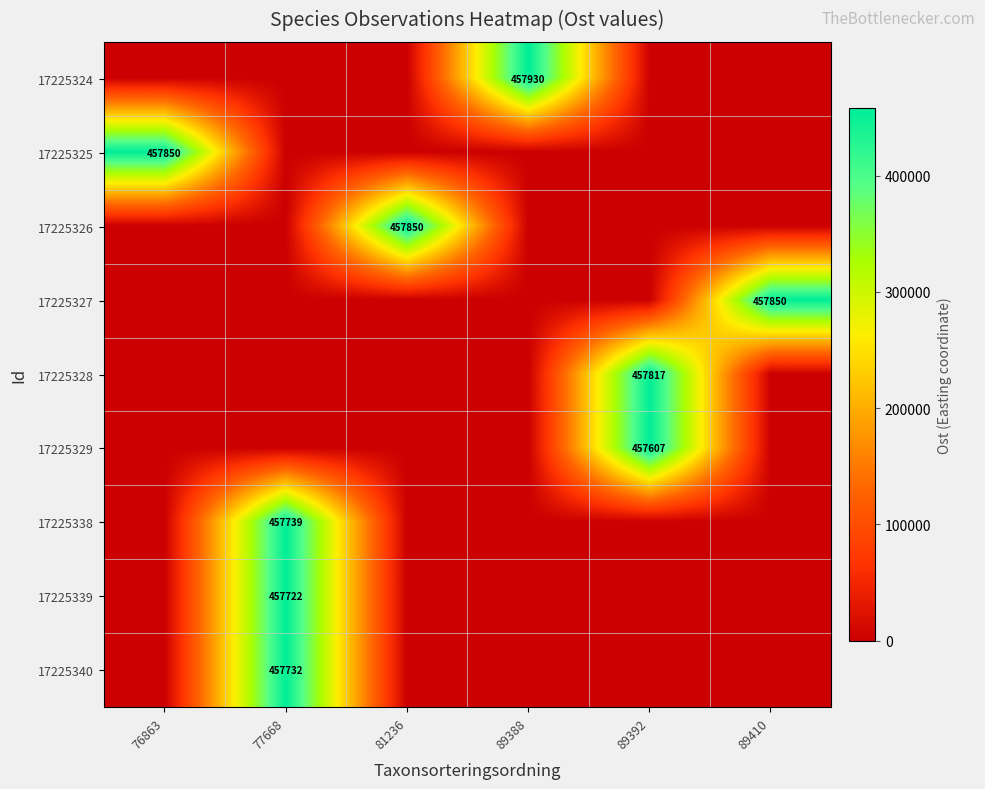

Which label corresponds to the largest value in the chart?

89388